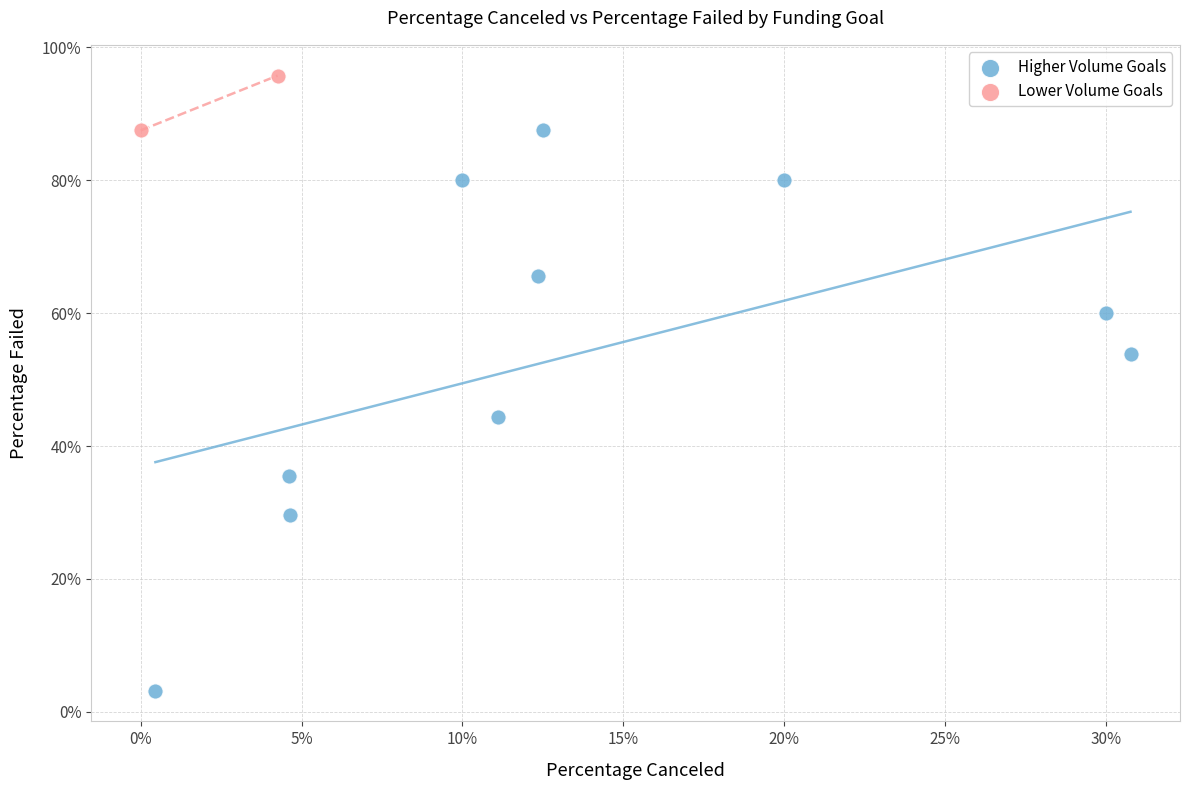

Which series has the largest Y range (max minus min)?

Higher Volume Goals